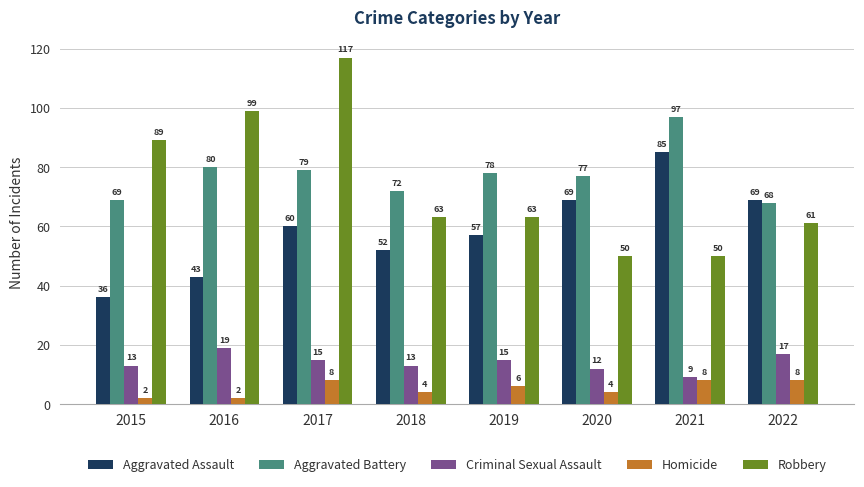

What is the smallest value displayed?

2